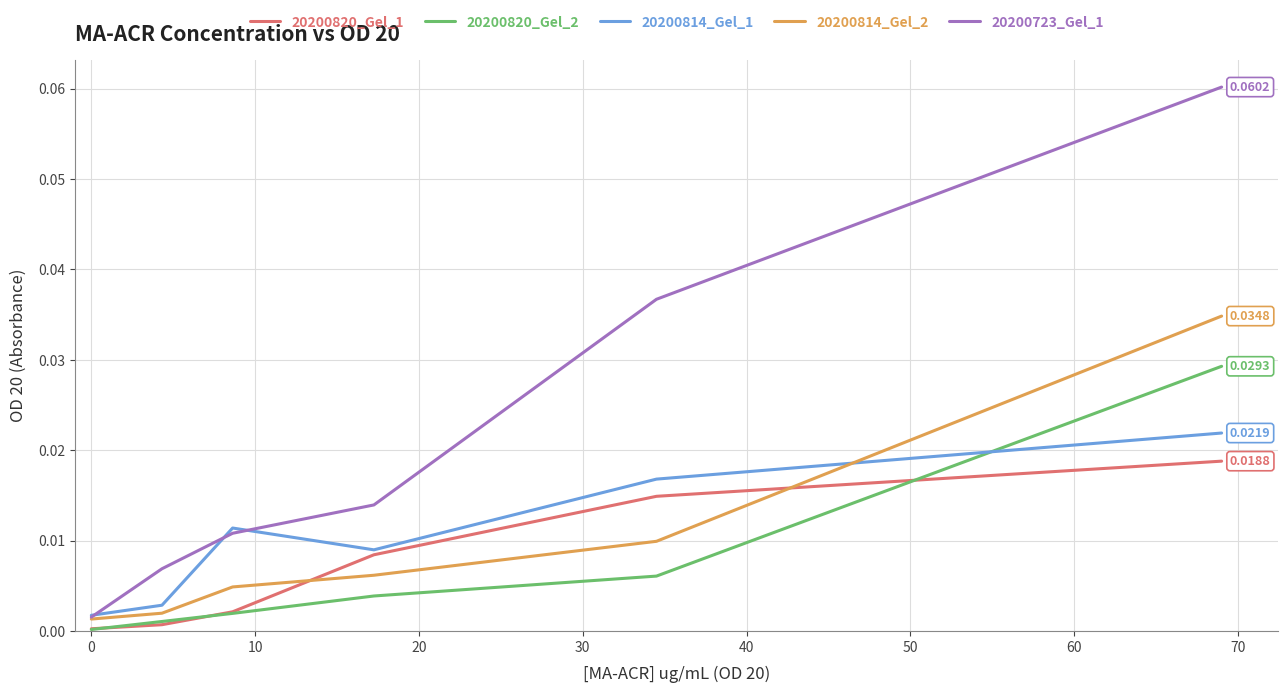

Rank the series by their maximum value, from lowest to highest.

20200820_Gel_1, 20200814_Gel_1, 20200820_Gel_2, 20200814_Gel_2, 20200723_Gel_1